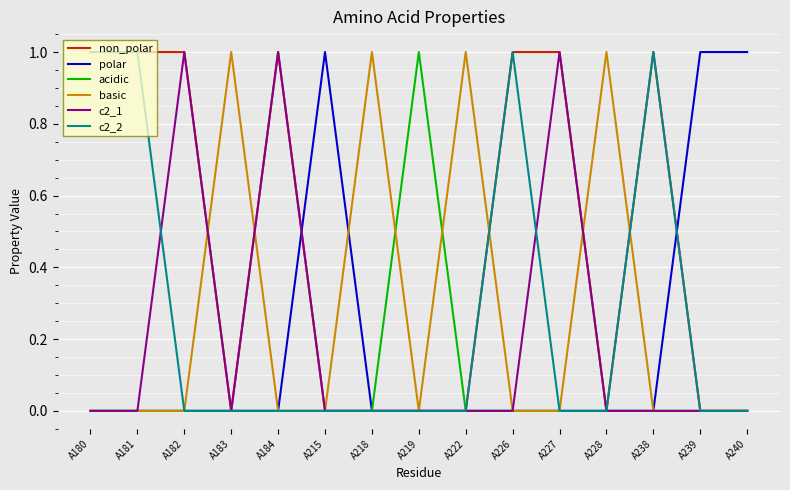

Reading left to right, extract all data points from this chart.

non_polar: 1	1	1	0	1	0	0	0	0	1	1	0	1	0	0
polar: 0	0	0	0	0	1	0	0	0	0	0	0	0	1	1
acidic: 0	0	0	0	0	0	0	1	0	0	0	0	0	0	0
basic: 0	0	0	1	0	0	1	0	1	0	0	1	0	0	0
c2_1: 0	0	1	0	1	0	0	0	0	0	1	0	0	0	0
c2_2: 1	1	0	0	0	0	0	0	0	1	0	0	1	0	0